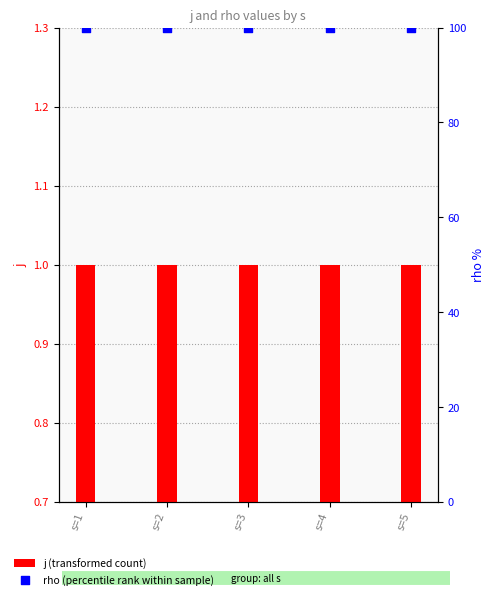

Is the value of j (transformed count) at s=5 greater than the value of rho (percentile rank within sample) at s=5?

No